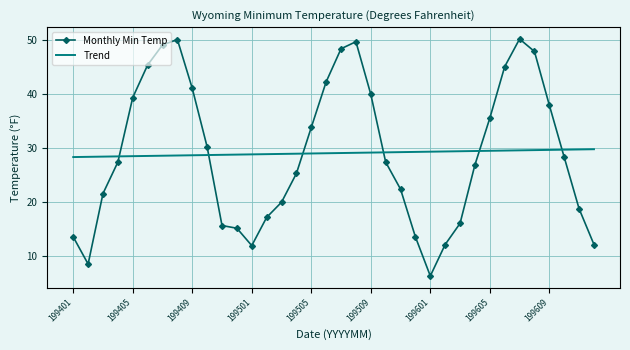

True or false: Monthly Min Temp and Trend intersect in this chart.

True